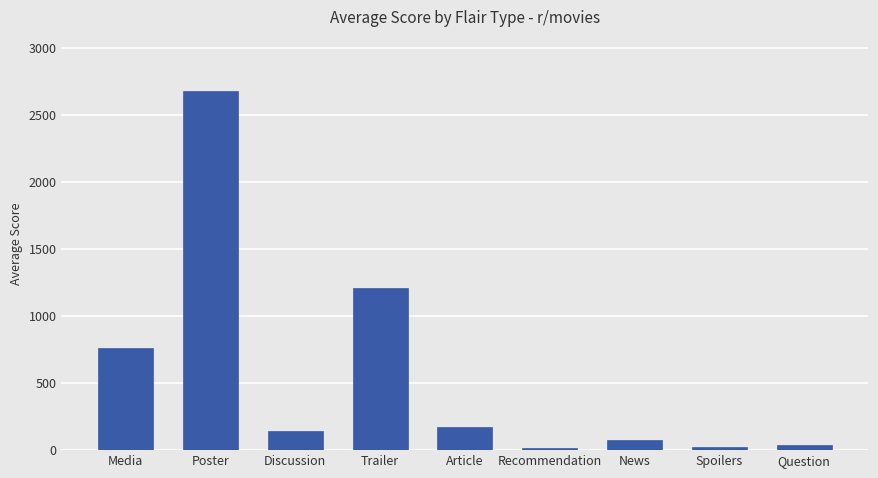

What value does the data have at Poster?

2683.5